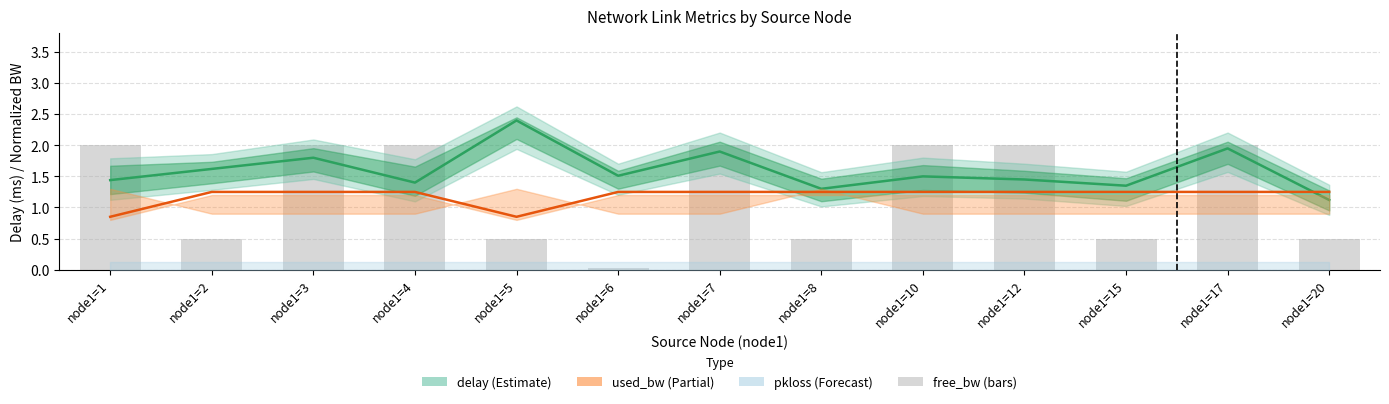

Which category has the highest value in the delay_mid series?

node1=5